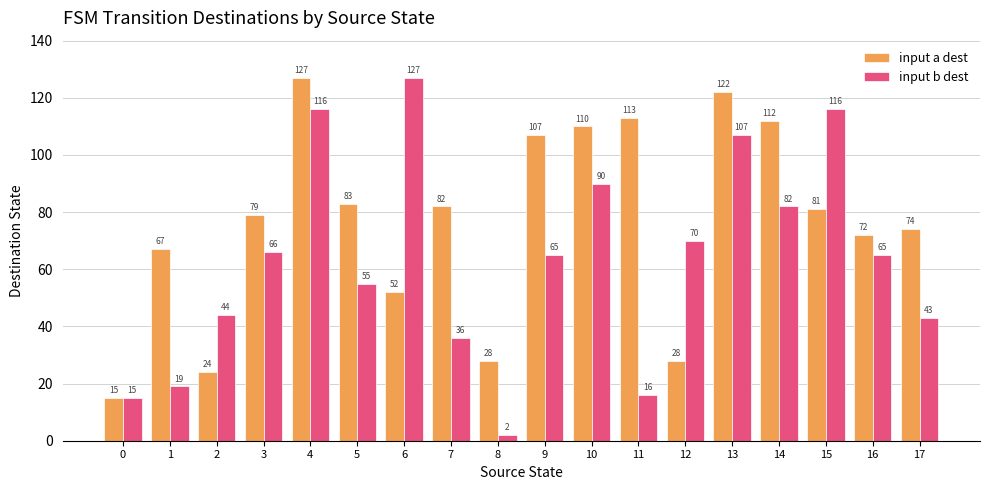

Are the bars grouped side by side (vs. stacked)?

Yes